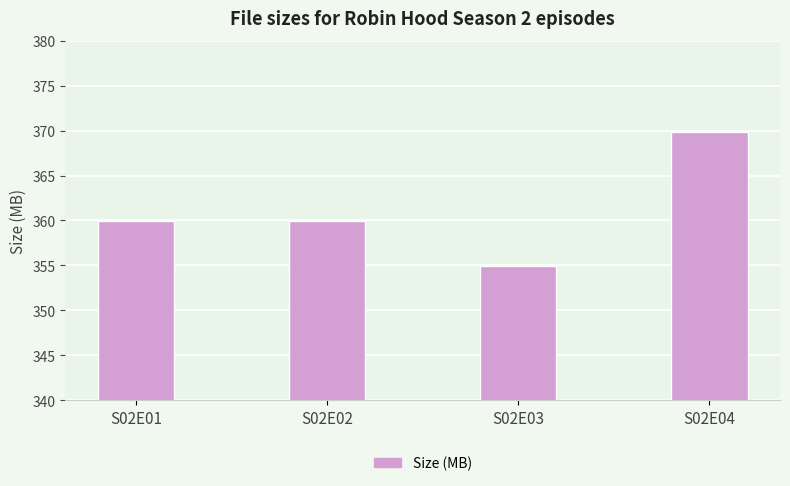

What is the sum of all values?

1444.6